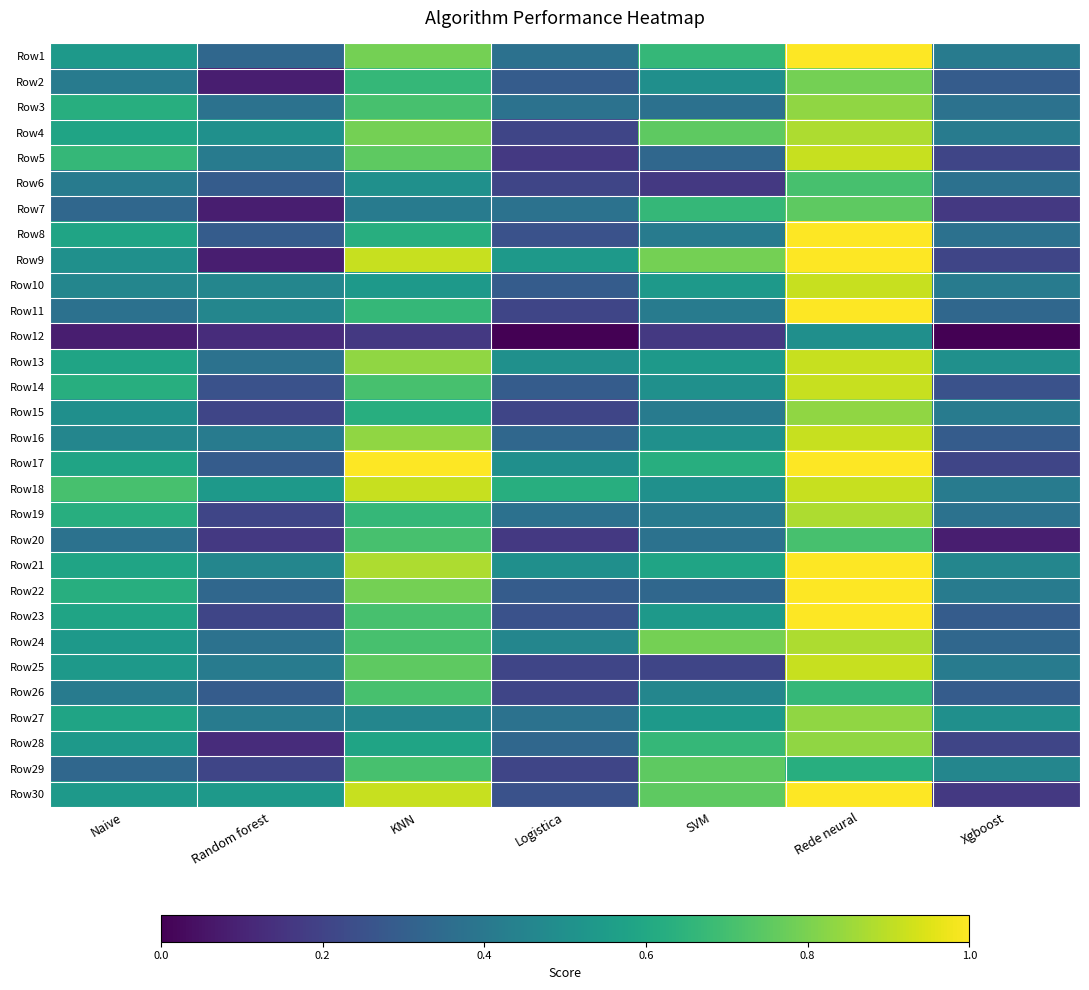

Rank the series at Logistica from highest to lowest value.

Row18, Row9, Row13, Row17, Row21, Row24, Row3, Row7, Row27, Row1, Row19, Row16, Row28, Row2, Row10, Row14, Row22, Row8, Row23, Row30, Row4, Row6, Row11, Row15, Row25, Row26, Row29, Row5, Row20, Row12